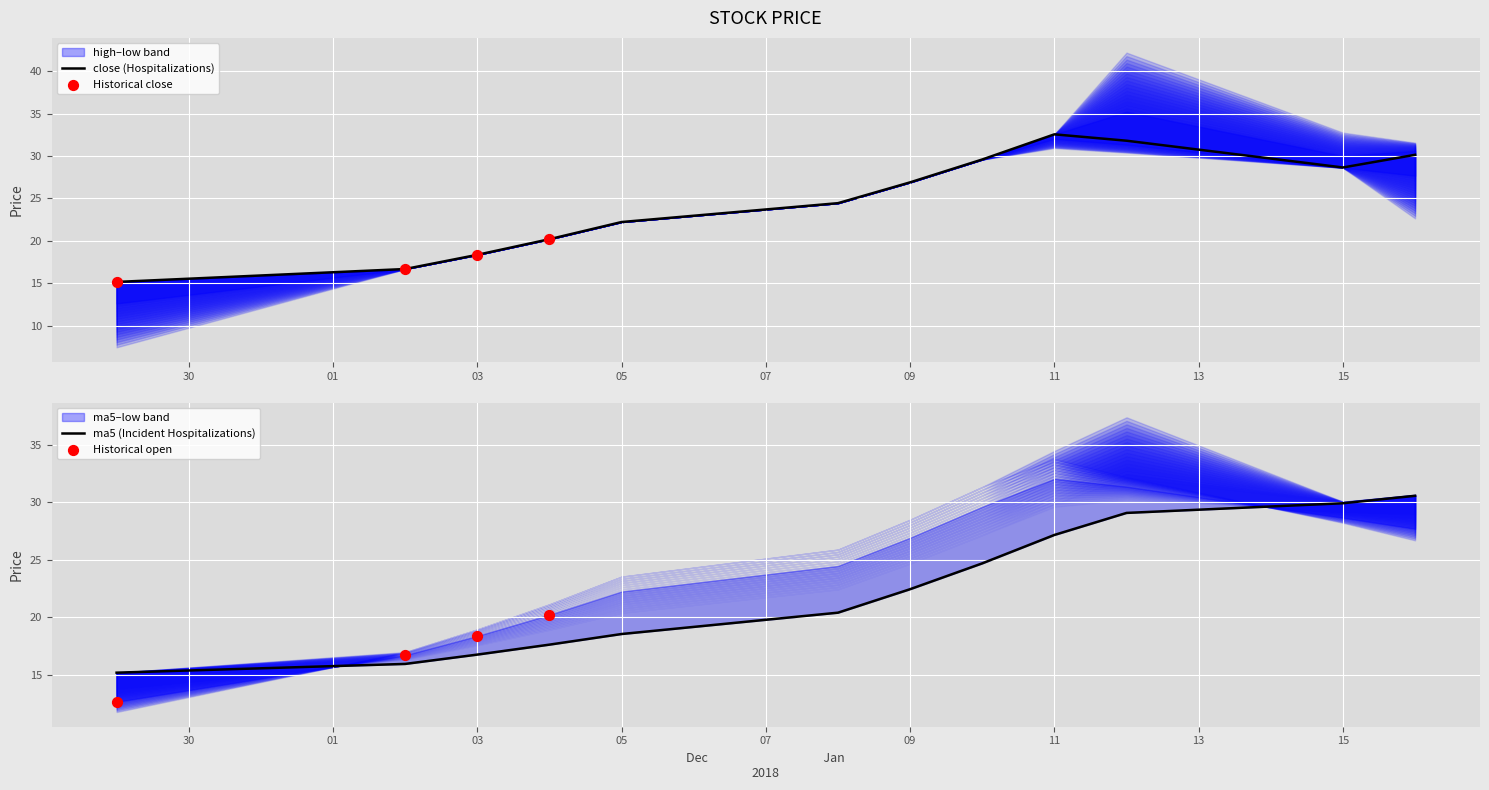

What is the total value across all series at 2018-01-09?

130.0